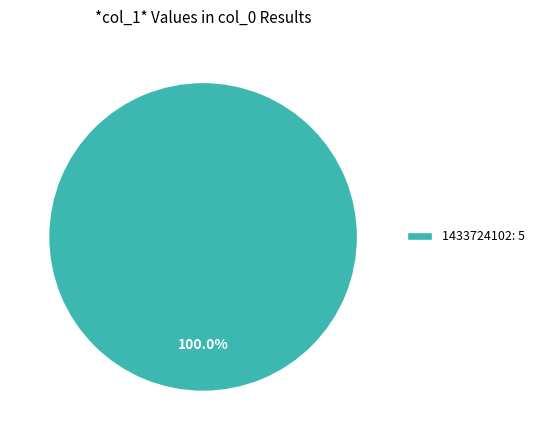

Does any single category account for the majority?

Yes